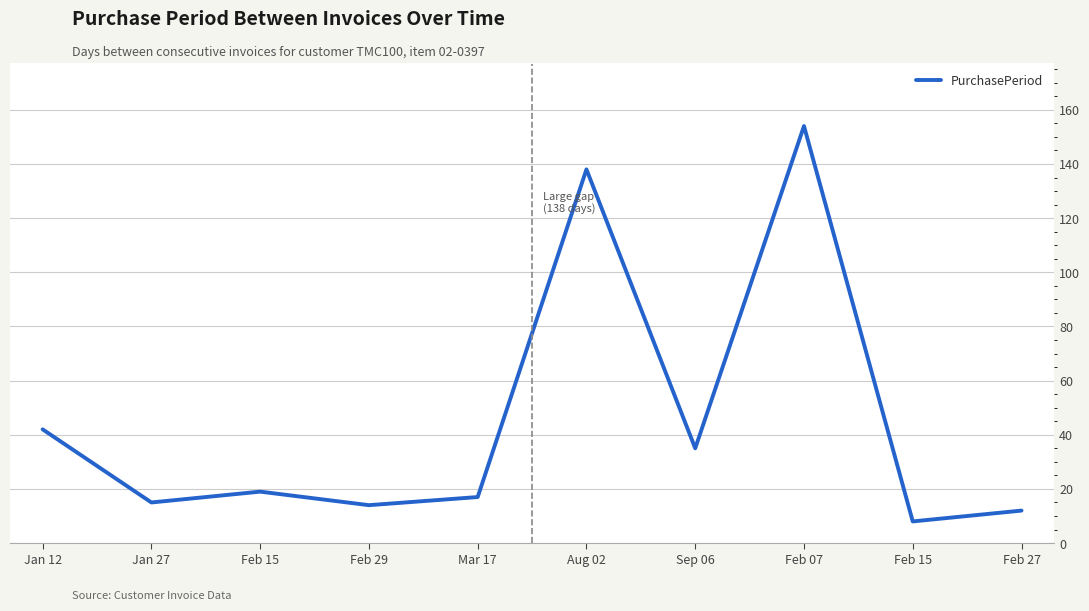

How many lines are shown in the chart?

1